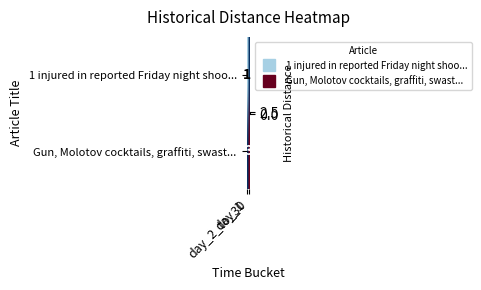

What is the maximum value shown in the chart?

3